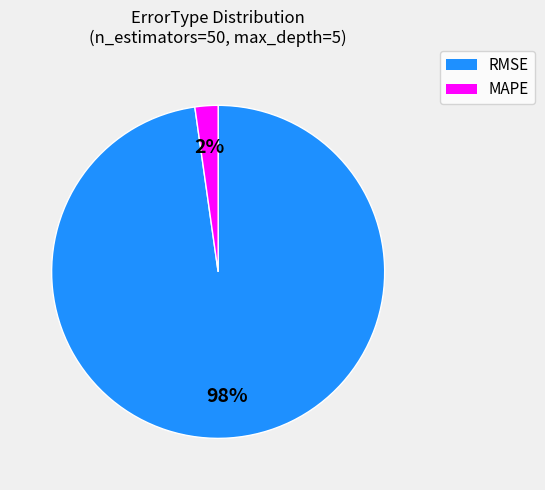

Which category has the biggest portion of the pie?

RMSE